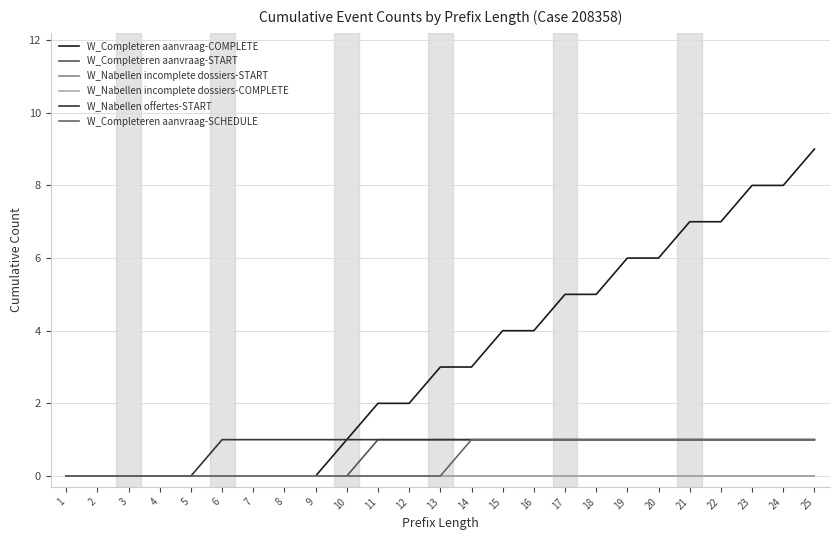

Between 1 and 7, which is larger?

1